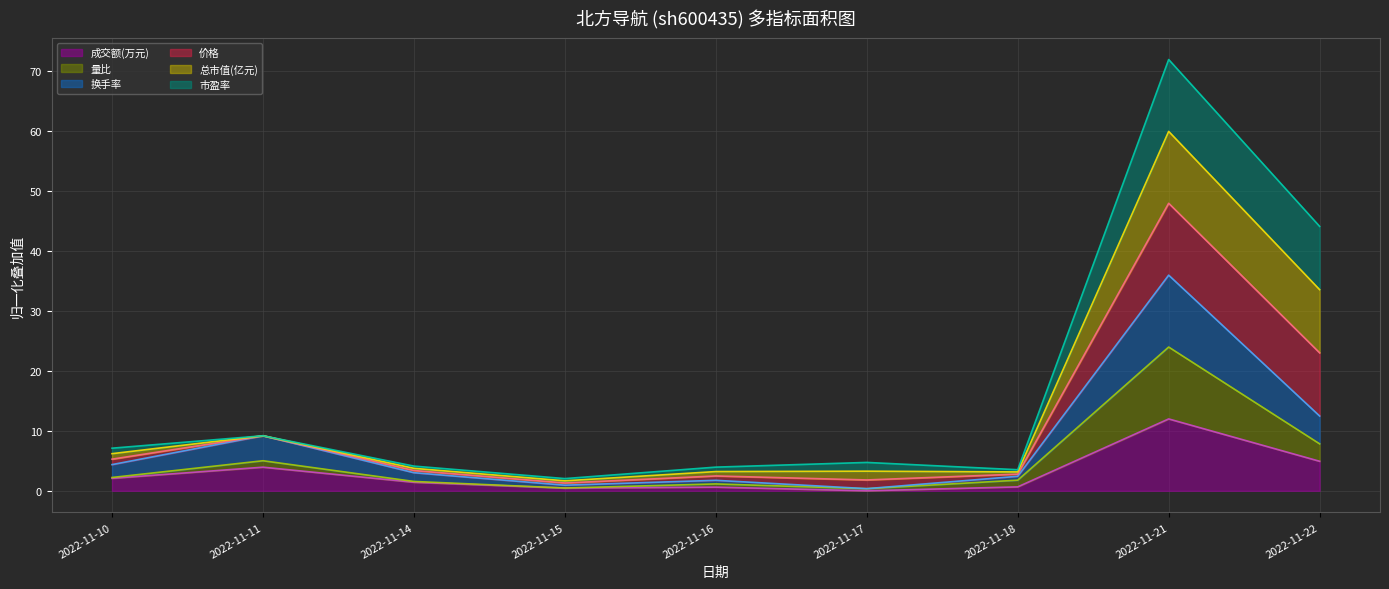

The 成交额(万元) series shows 2.1 at 2022-11-10. True or false?

True